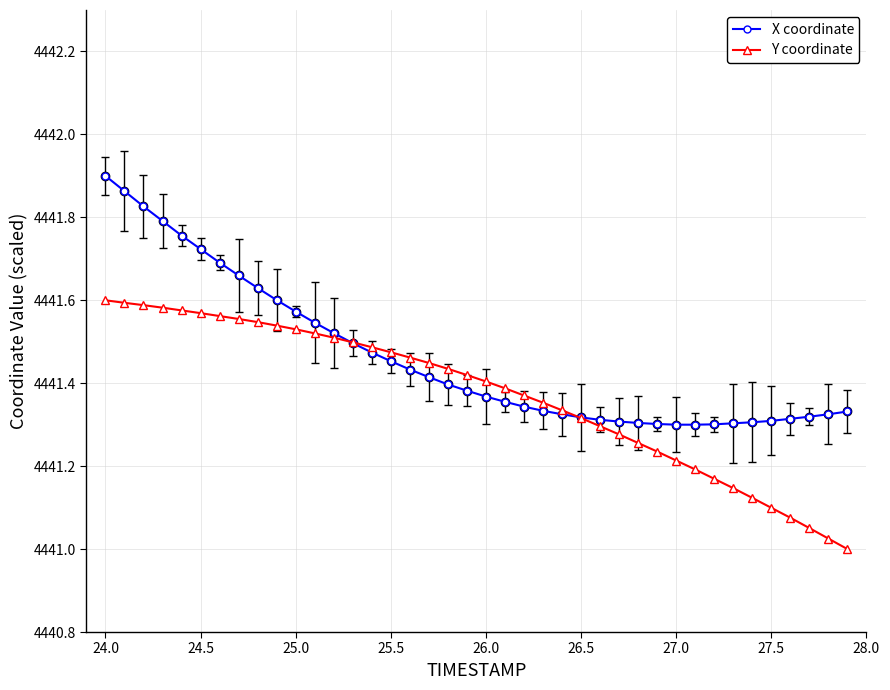

List the series in order of their peak value, lowest first.

Y coordinate, X coordinate